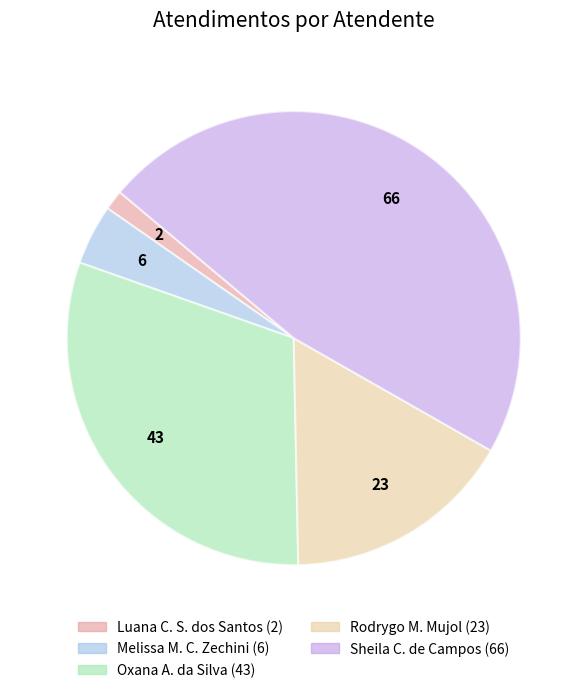

Does any single category account for the majority?

No